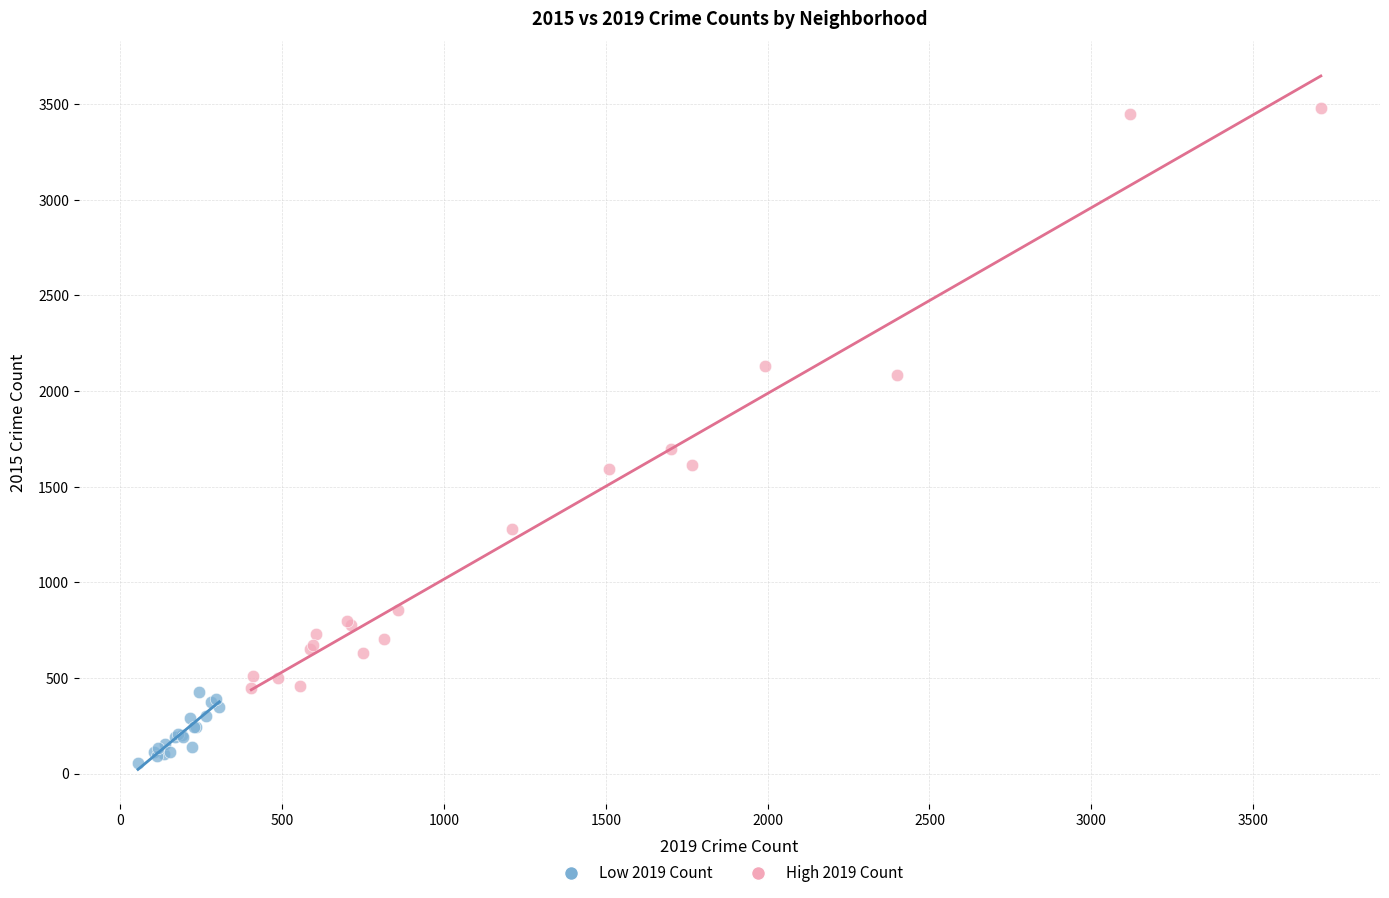

What are all the series names shown in the legend?

Low 2019 Count, High 2019 Count